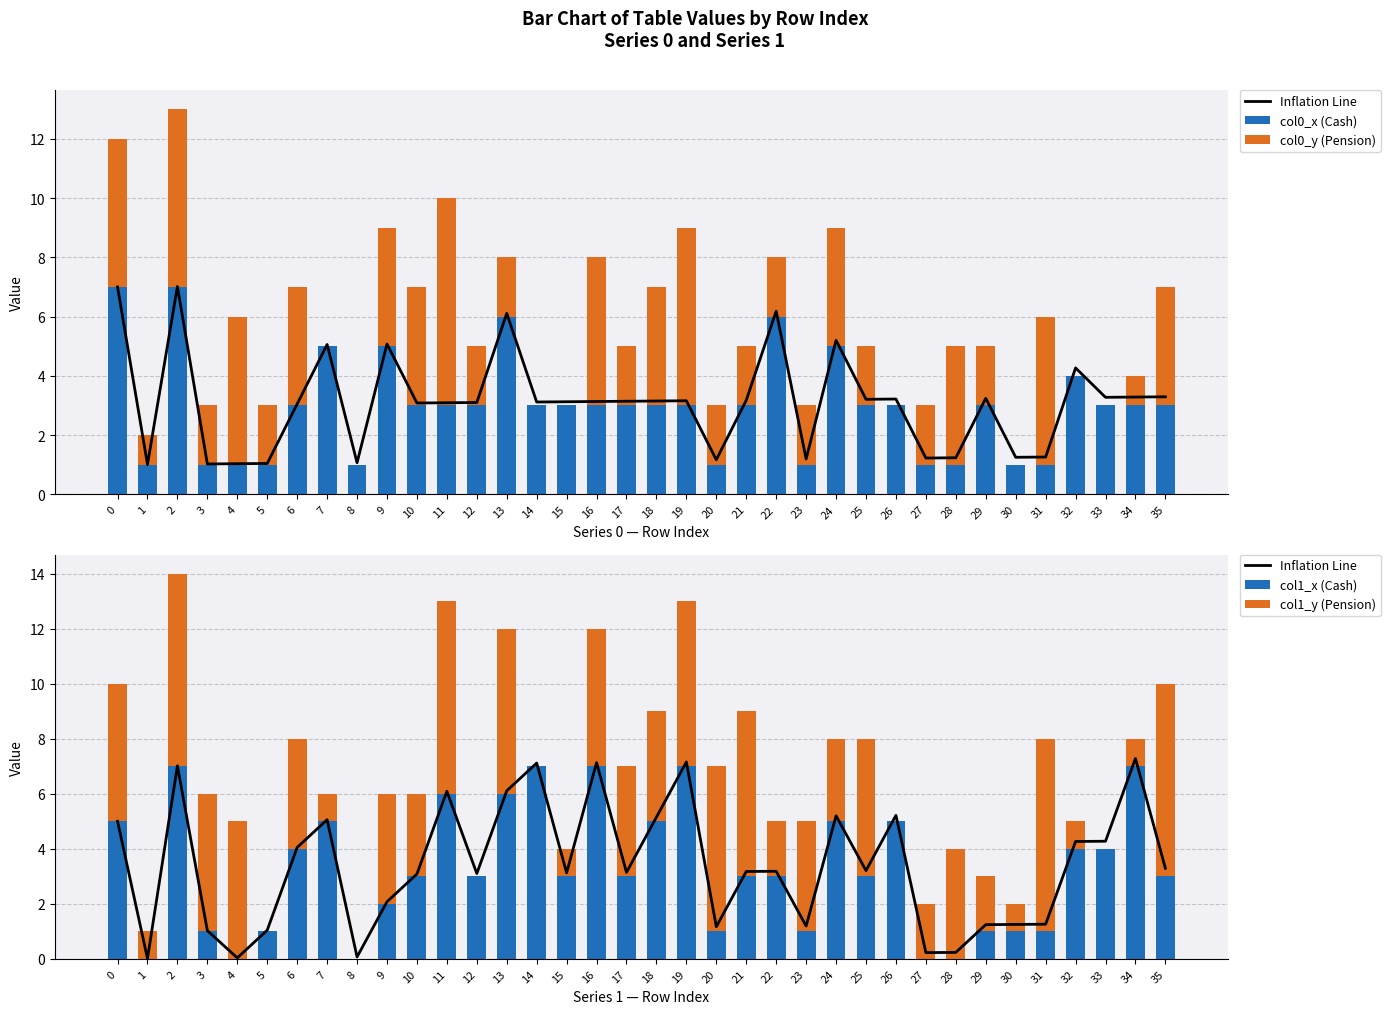

How many categories are shown in the chart?

36